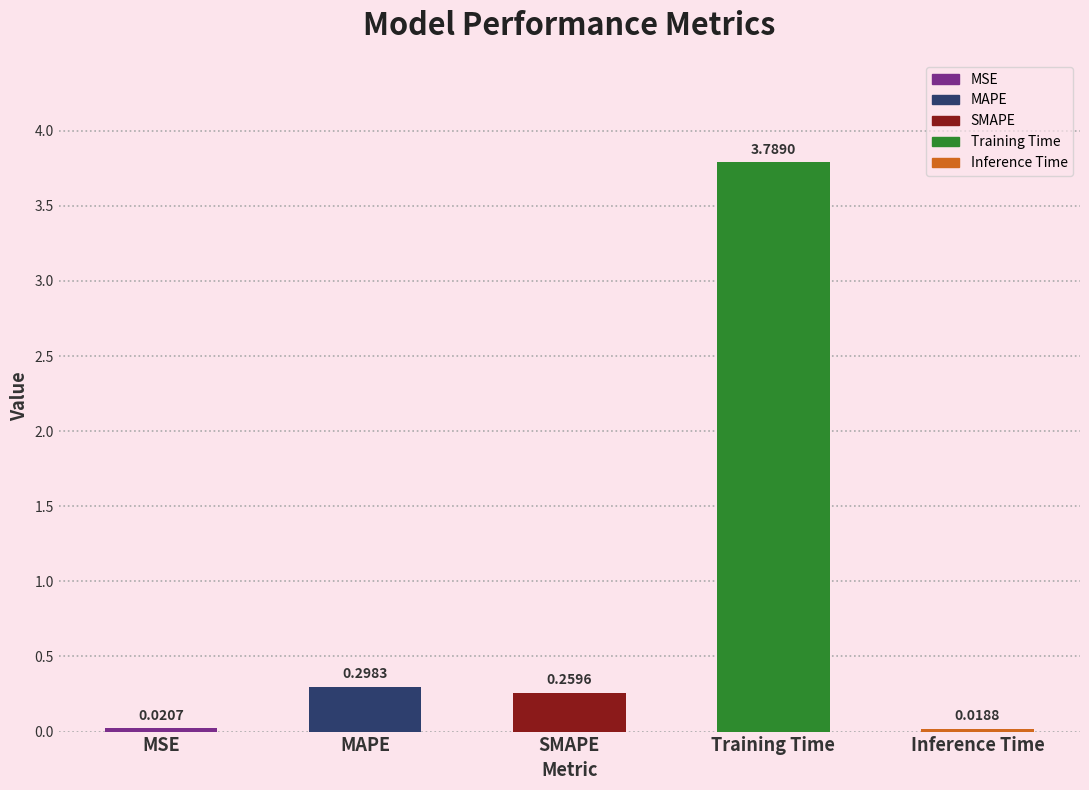

How many categories are shown in the chart?

5